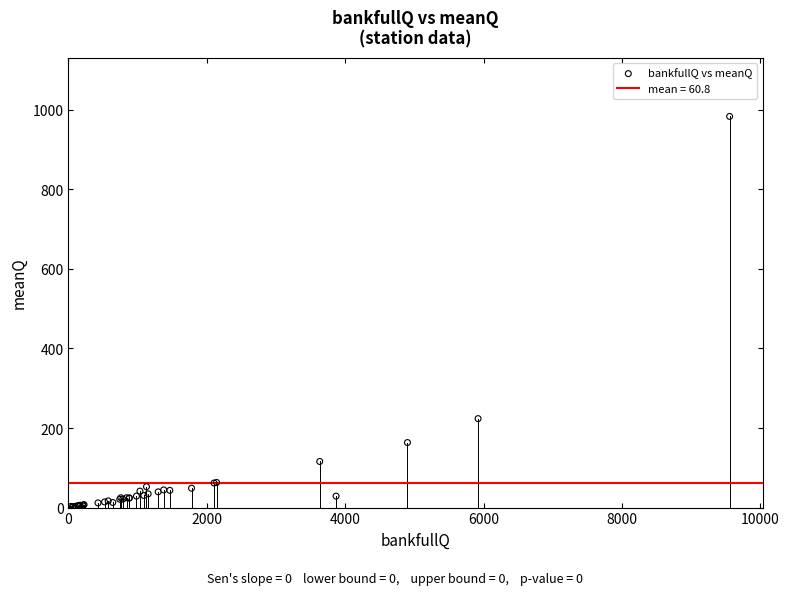

What Y value in the scatter plot is closest to 492?

223.7